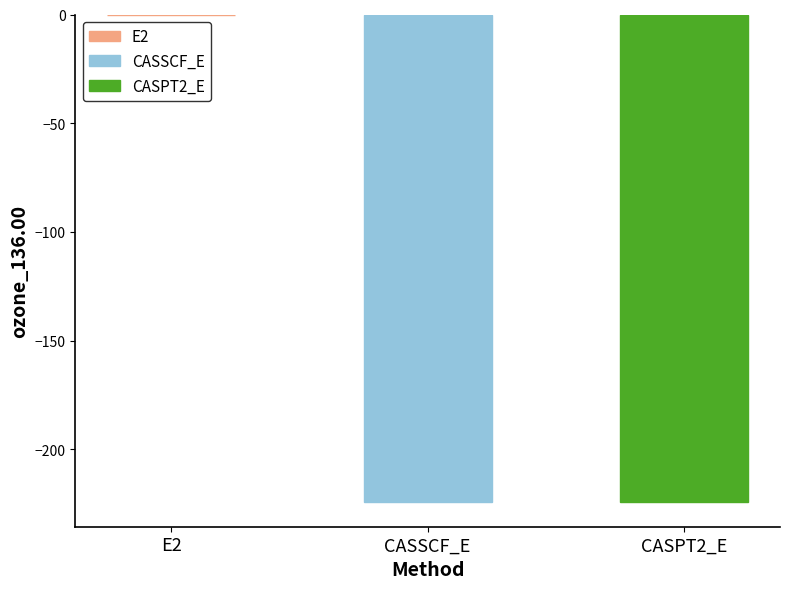

What is the sum of the values at CASPT2_E and CASSCF_E?

-448.8